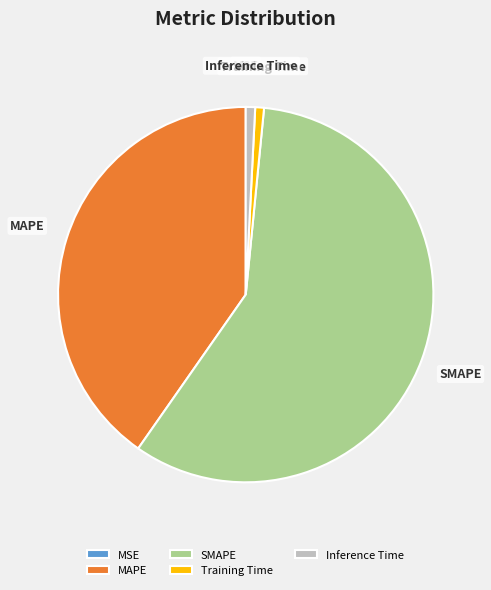

Is it true that Inference Time is 1% of the pie?

True